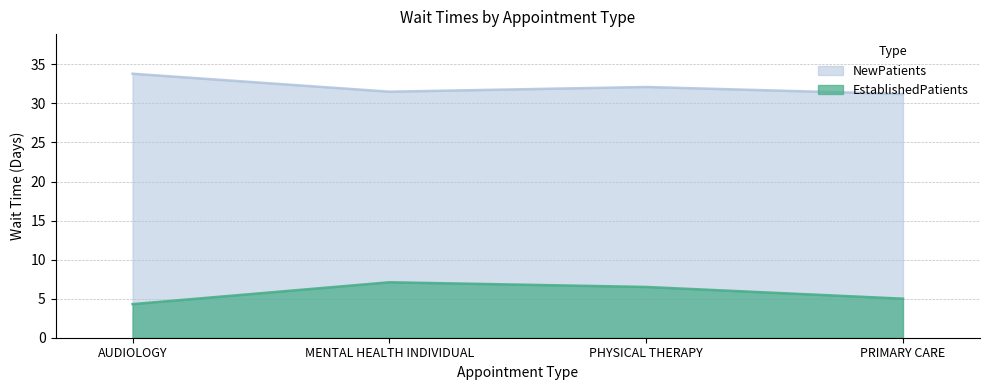

What is the difference between the NewPatients values at PHYSICAL THERAPY and PRIMARY CARE?

0.9